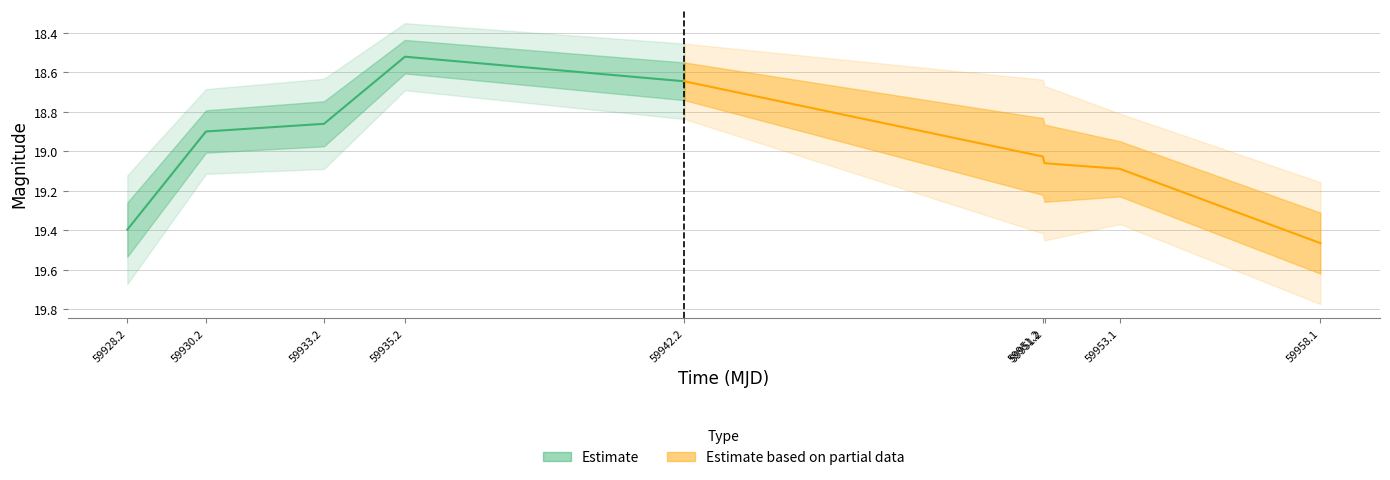

Count the number of categories in the chart.

9